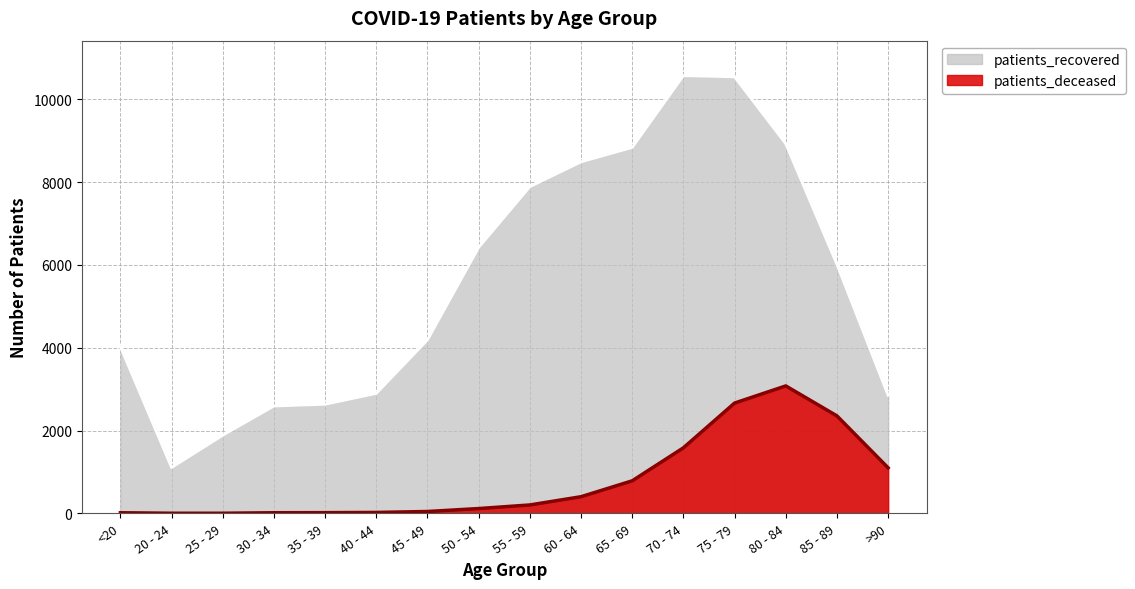

True or false: patients_recovered and patients_deceased intersect in this chart.

False